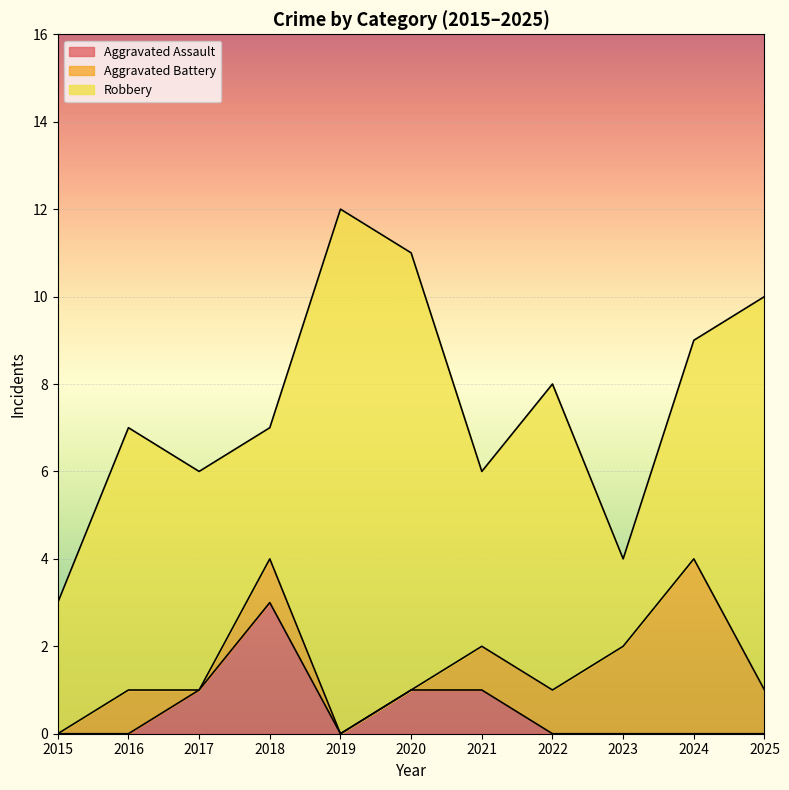

Which series has the largest range (max minus min)?

Robbery